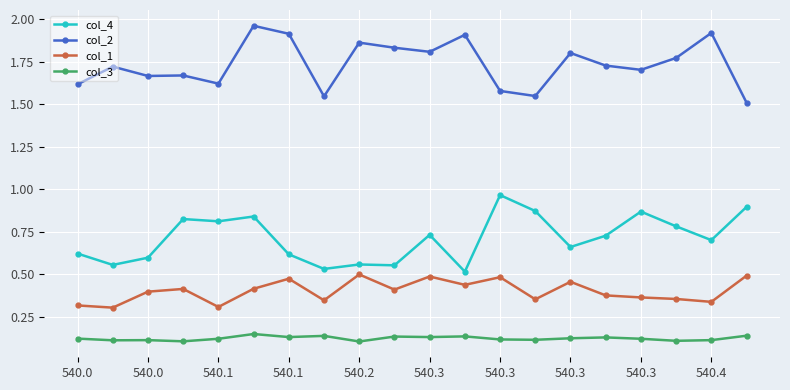

True or false: col_2 and col_4 cross at least once.

False